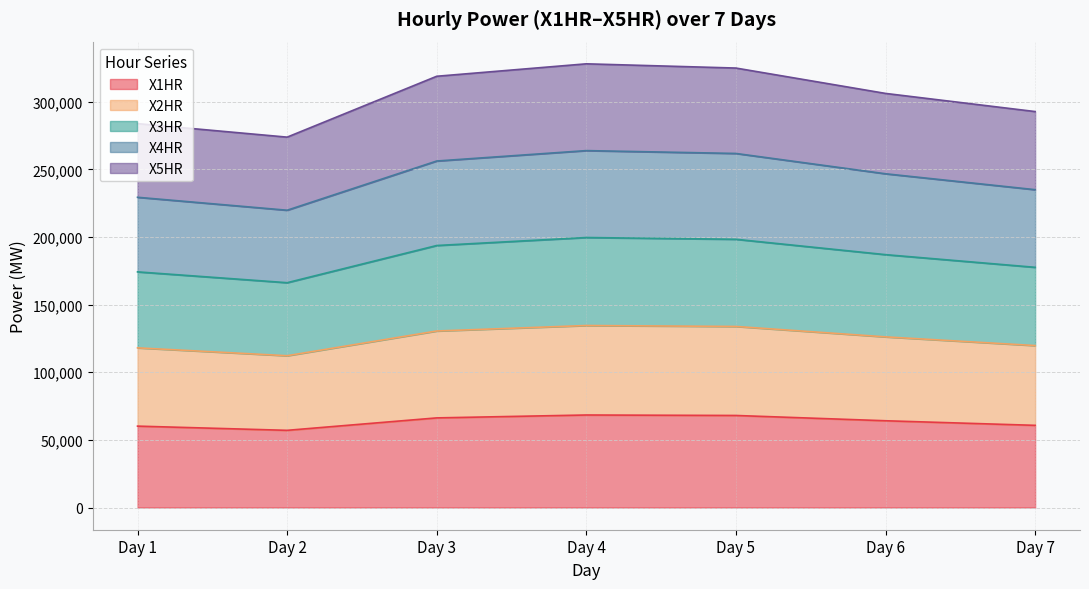

What is the lowest value of the X1HR series?

57067